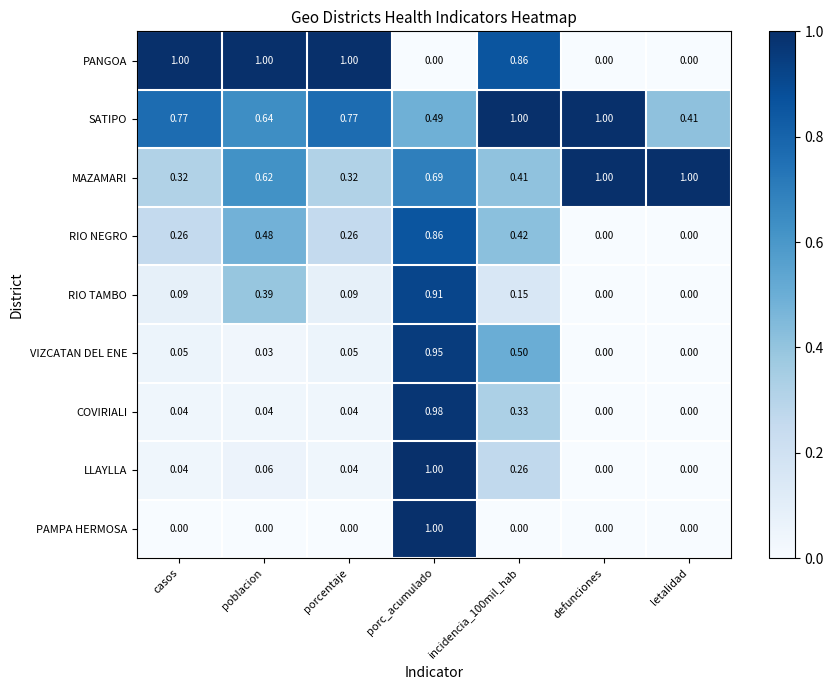

Is the value of COVIRIALI at porcentaje greater than the value of RIO TAMBO at letalidad?

Yes